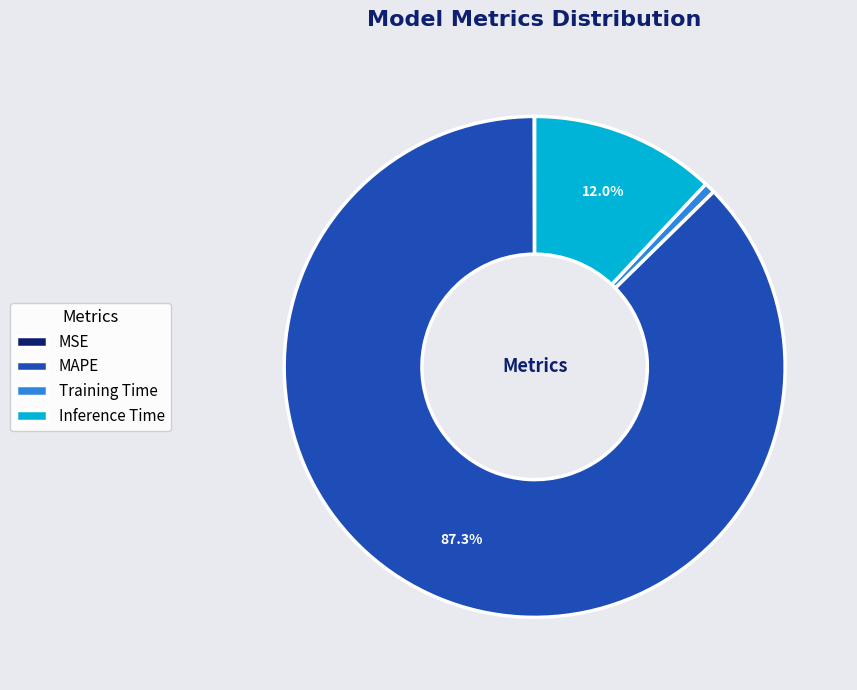

Does MAPE account for over 50% of the chart?

Yes